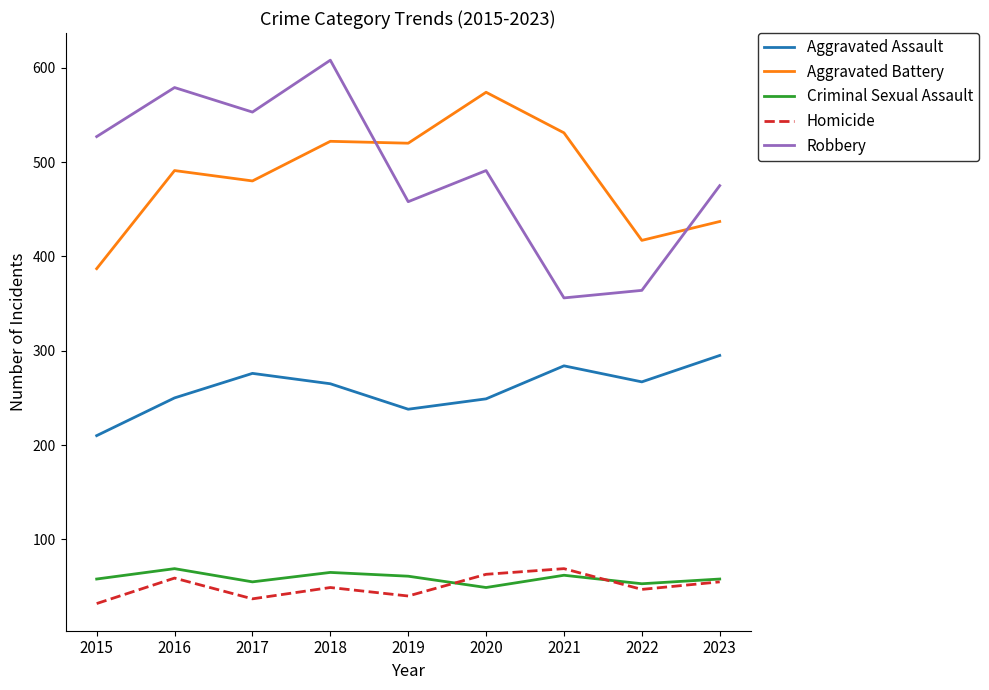

What is the difference between the Aggravated Assault values at 2023 and 2019?

57